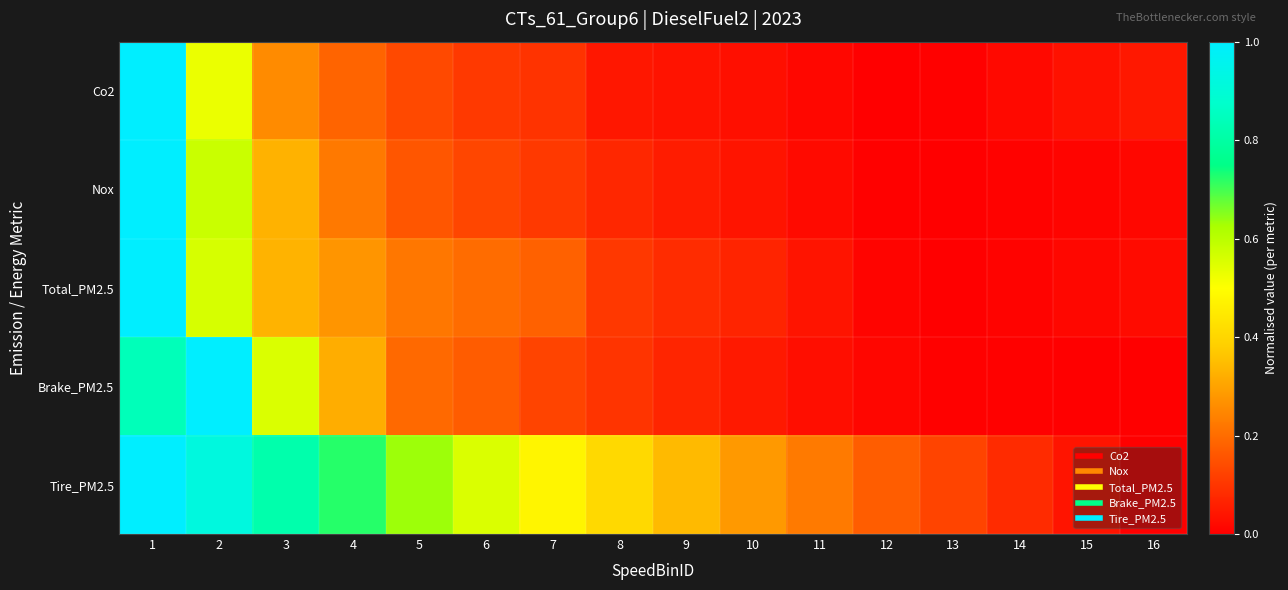

Reading right to left, list all the values displayed in this chart.

Co2: 16=0.0	15=0.0	14=0.0	13=0.0	12=0.0	11=0.0	10=0.0	9=0.0	8=0.0	7=0.1	6=0.1	5=0.1	4=0.2	3=0.3	2=0.5	1=1.0
Nox: 16=0.0	15=0.0	14=0.0	13=0.0	12=0.0	11=0.0	10=0.0	9=0.1	8=0.1	7=0.1	6=0.1	5=0.2	4=0.2	3=0.3	2=0.6	1=1.0
Total_PM2.5: 16=0.0	15=0.0	14=0.0	13=0.0	12=0.0	11=0.0	10=0.1	9=0.1	8=0.1	7=0.2	6=0.2	5=0.2	4=0.3	3=0.3	2=0.6	1=1.0
Brake_PM2.5: 16=0.0	15=0.0	14=0.0	13=0.0	12=0.0	11=0.0	10=0.0	9=0.1	8=0.1	7=0.1	6=0.2	5=0.2	4=0.3	3=0.6	2=1.0	1=0.8
Tire_PM2.5: 16=0.0	15=0.0	14=0.1	13=0.1	12=0.2	11=0.2	10=0.3	9=0.3	8=0.4	7=0.5	6=0.6	5=0.6	4=0.7	3=0.8	2=0.9	1=1.0